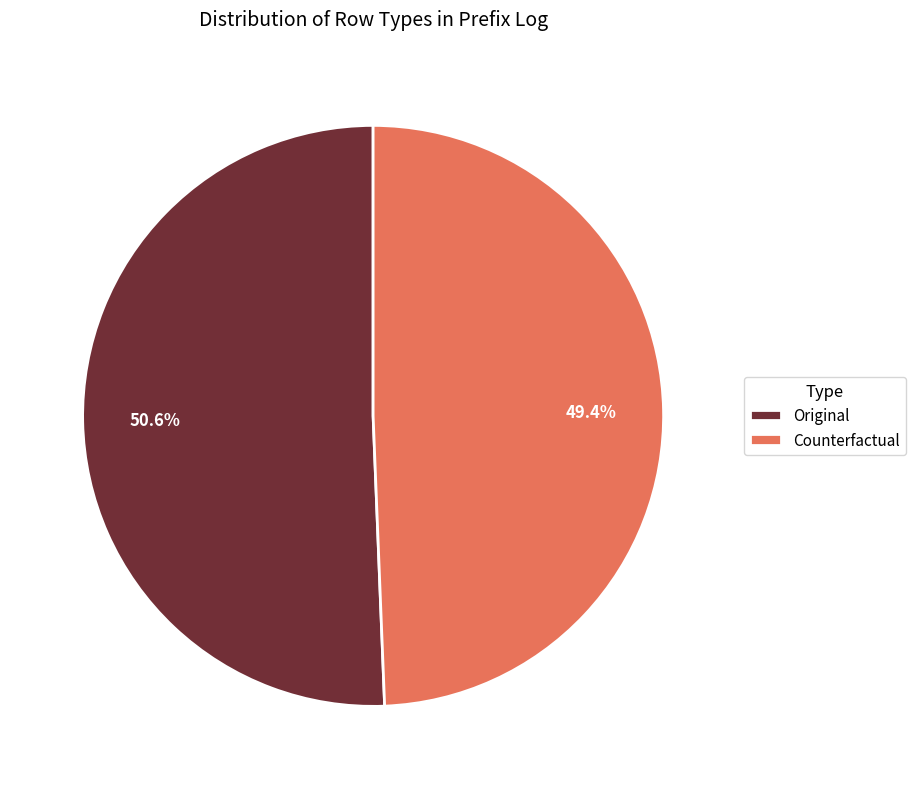

What is the total percentage of Original and Counterfactual?

100.0%